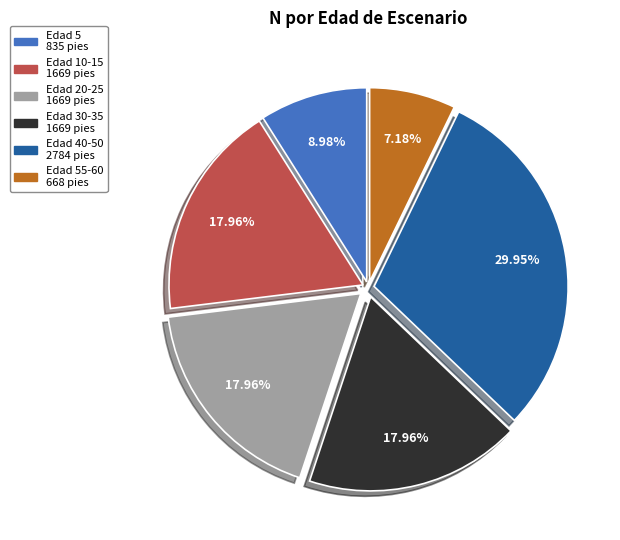

Is there any slice that represents more than half of the pie?

No